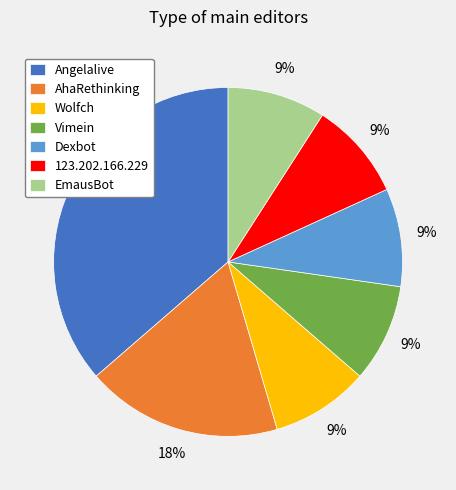

How many slices are in this pie chart?

7